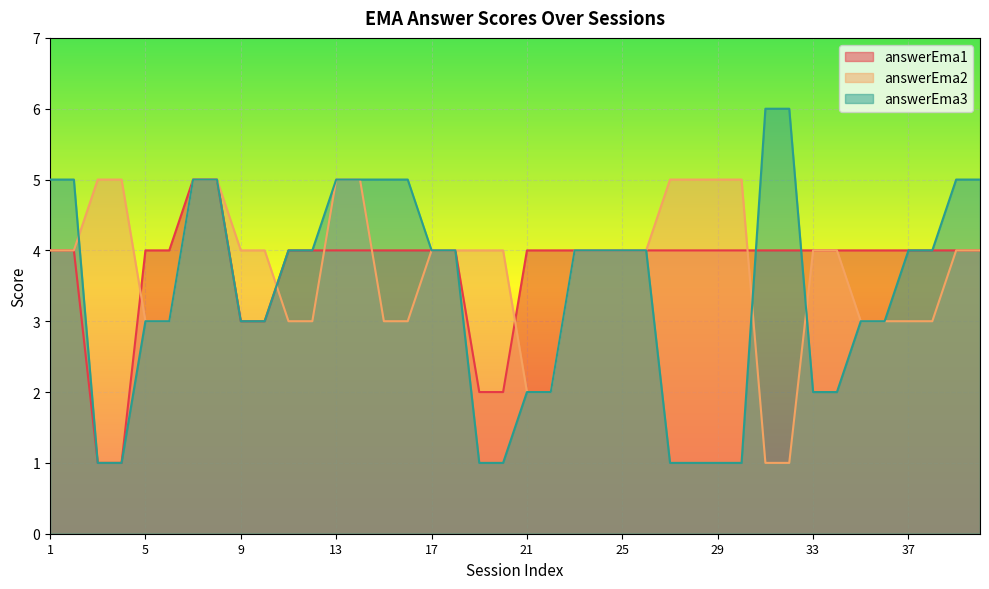

List the labels in order of answerEma3 value, smallest first.

3, 4, 19, 20, 27, 28, 29, 30, 21, 22, 33, 34, 5, 6, 9, 10, 35, 36, 11, 12, 17, 18, 23, 24, 25, 26, 37, 38, 1, 2, 7, 8, 13, 14, 15, 16, 39, 40, 31, 32